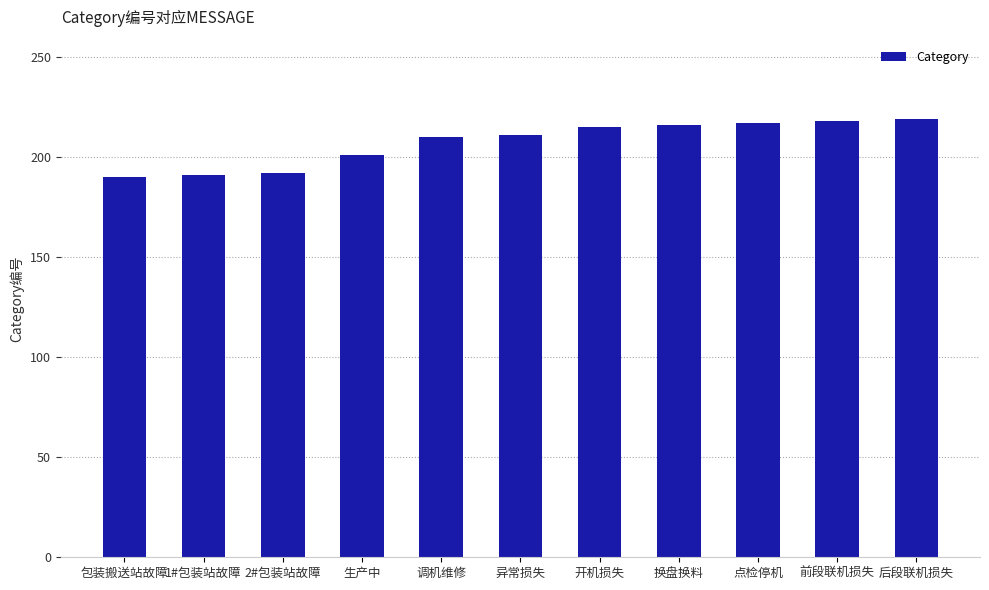

What is the label of the 1st bar from the left?

包装搬送站故障